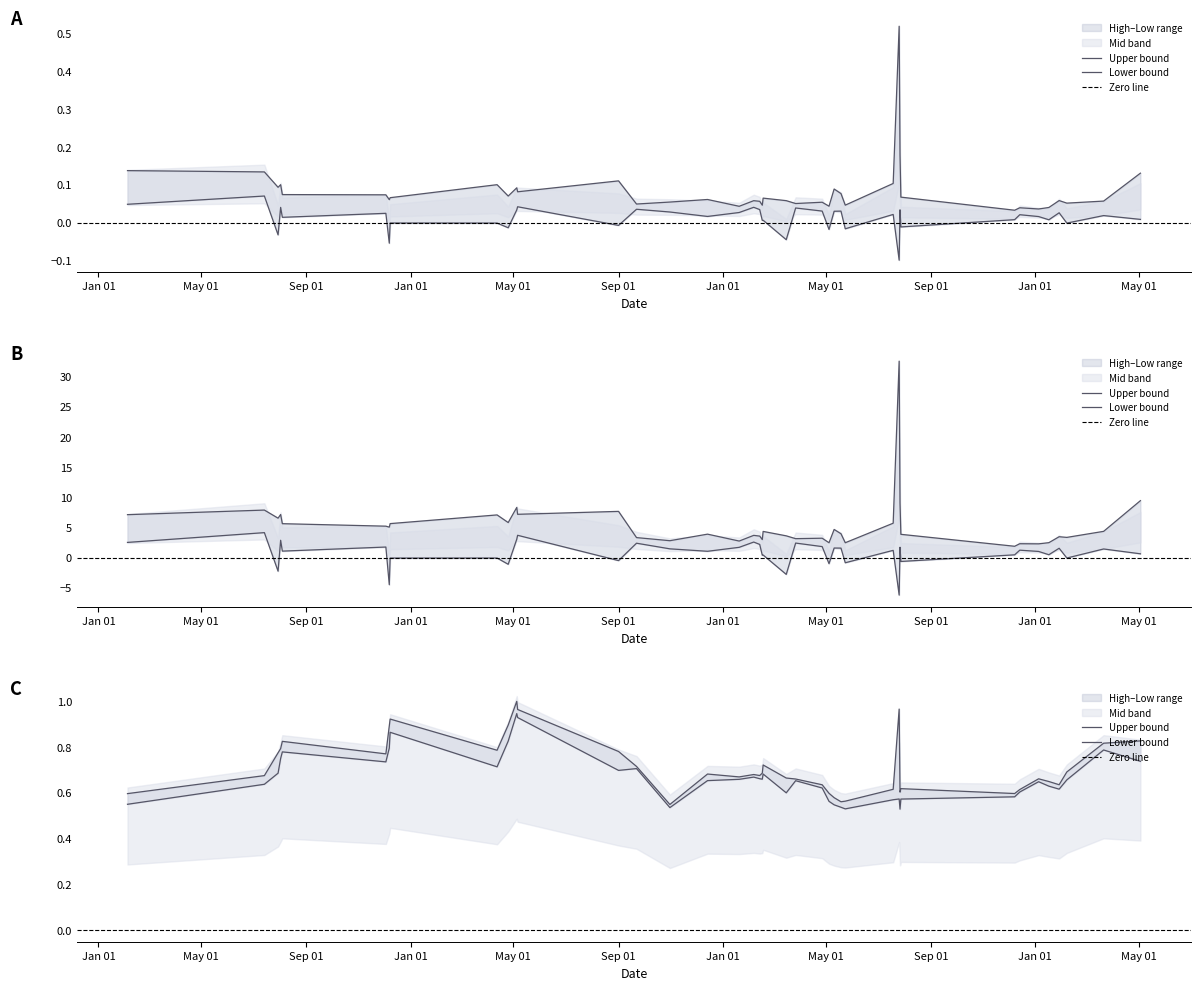

Which category has the highest value in the High series?

2022-05-05